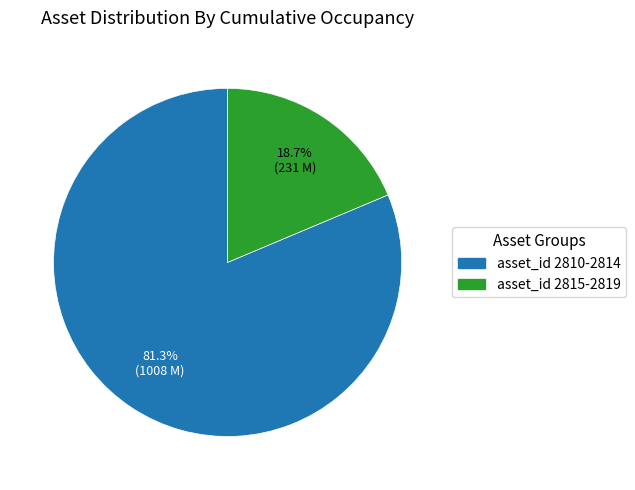

Is there any slice that represents more than half of the pie?

Yes